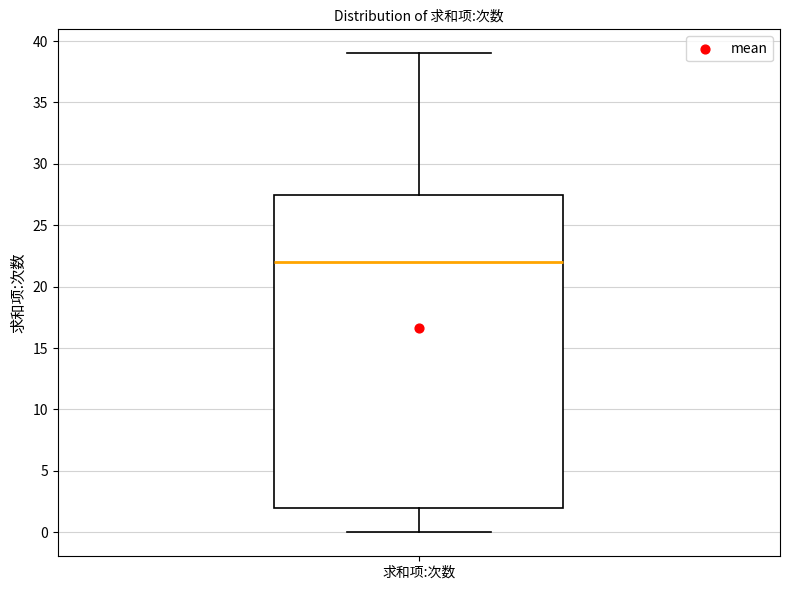

Read this box plot against the y-axis: the position of the median line, the range covered by the box, and the ends of both whiskers. The values are not printed on the chart, so give them approximately, as read against the axis.

median 22.0, box 2.0 to 27.5, whiskers 0.0 to 39.0